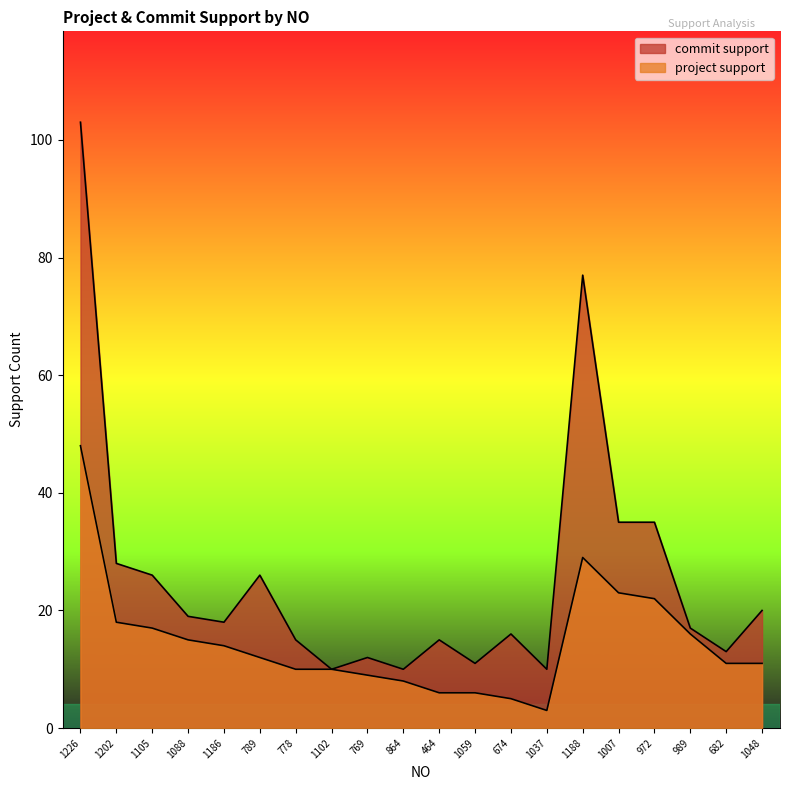

What is the sum of all project support values?

293